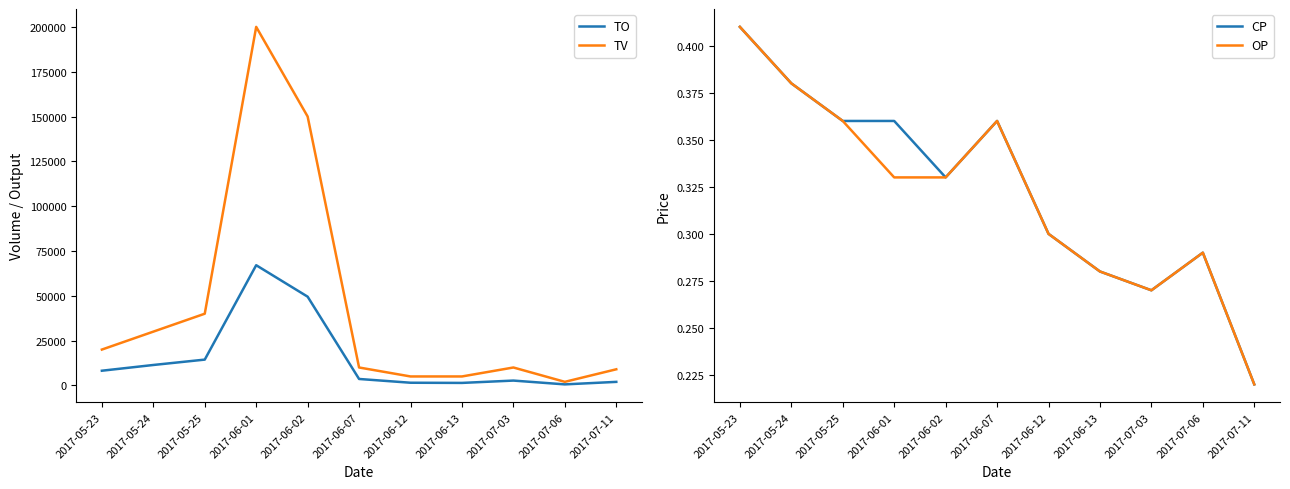

What is the minimum value for OP?

0.2